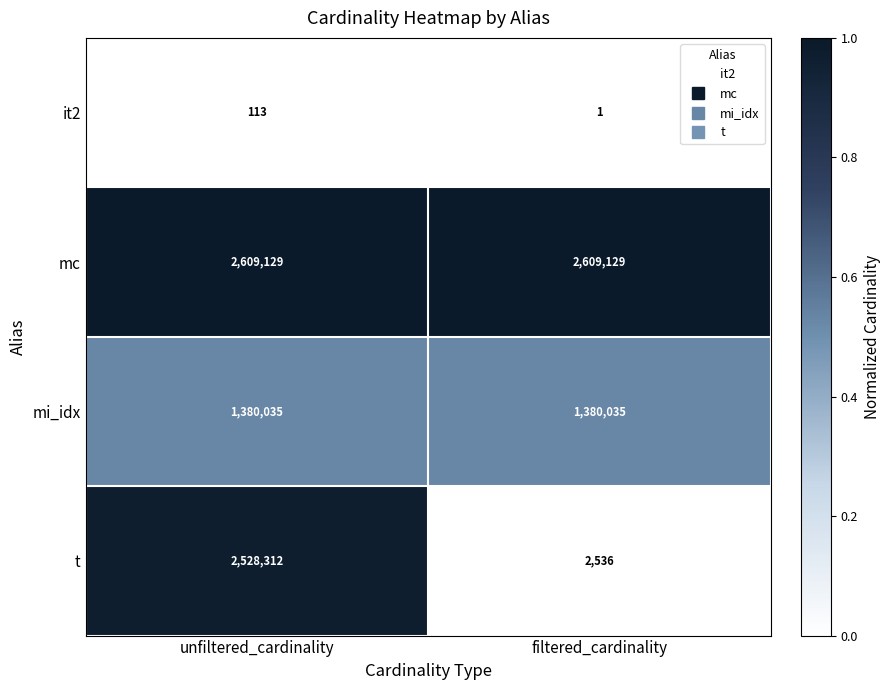

What is the total value across all series at filtered_cardinality?

3991701